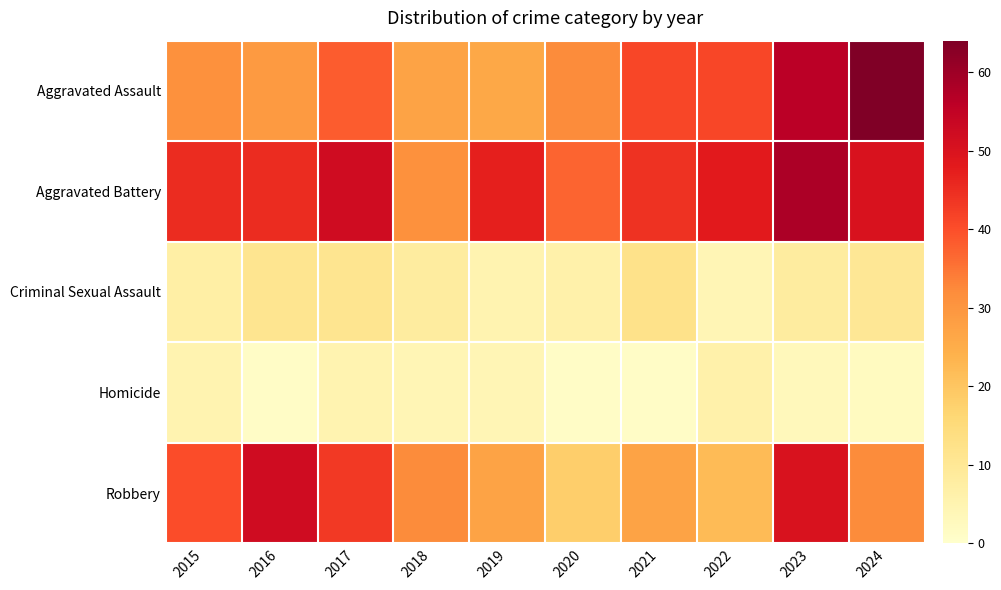

At how many categories does at least one series exceed 38?

8